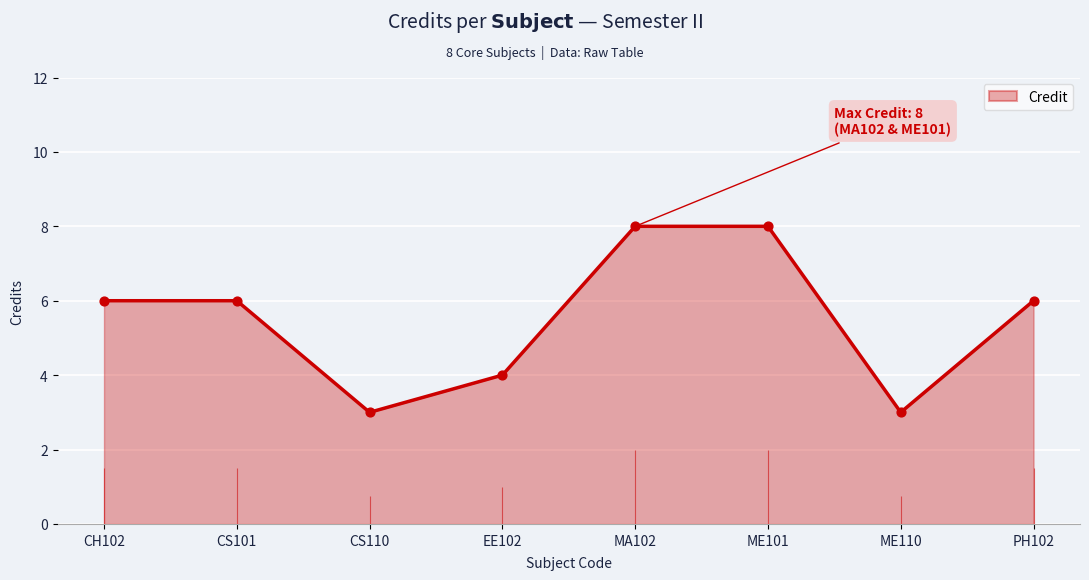

What is the ratio of the value at CS101 to the value at EE102?

1.5